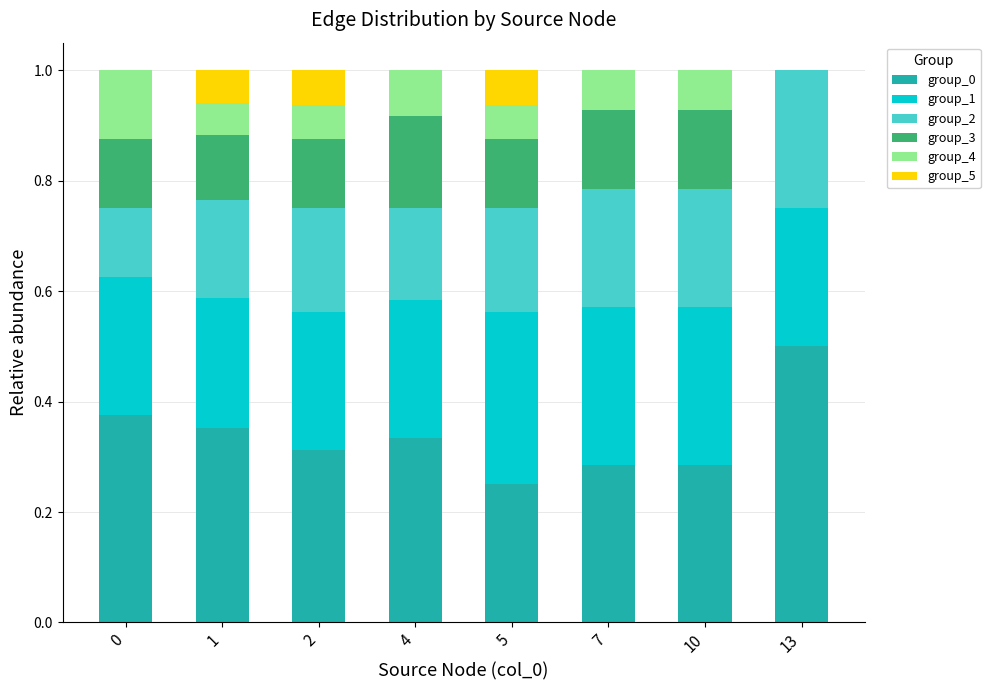

Is it true that group_0 equals 0.6 at 0?

False